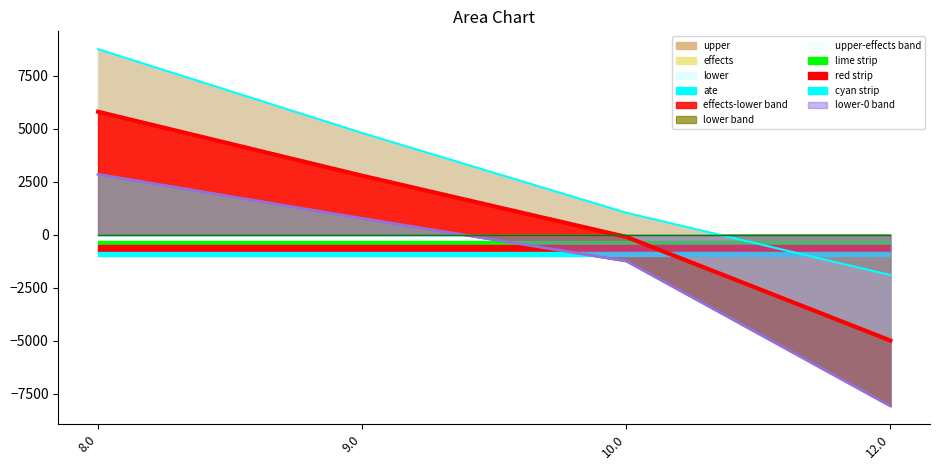

Rank the series by their average value, from lowest to highest.

lower, effects, upper